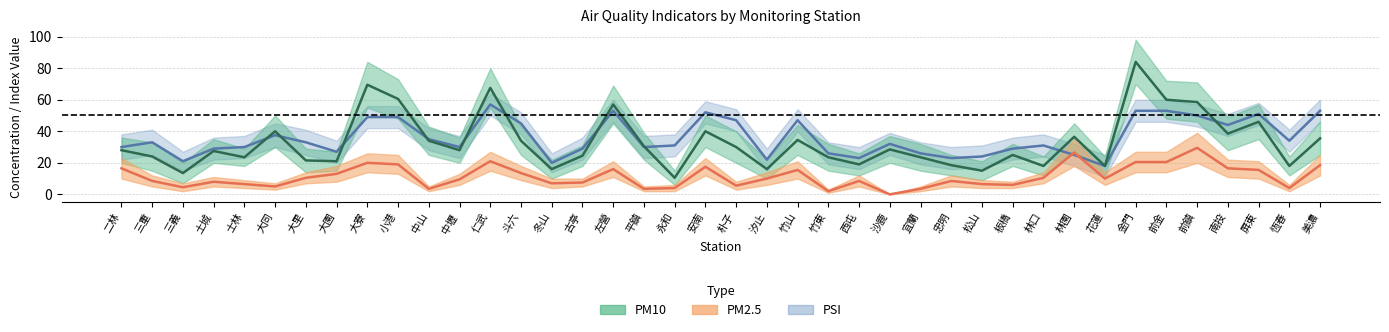

Is it true that PSI midline equals 25.0 at 林園?

True